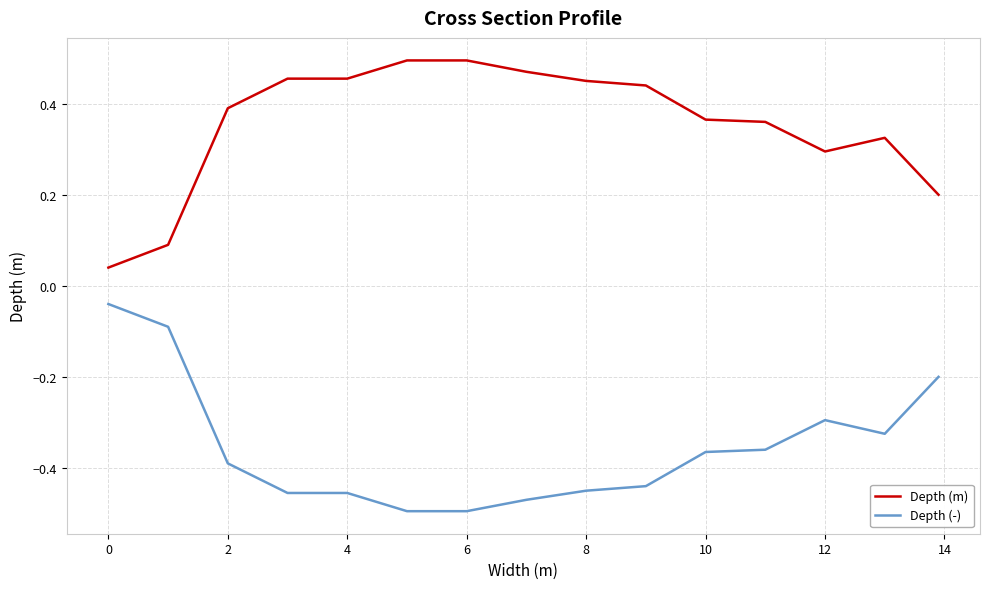

True or false: Depth (-) and Depth (m) cross at least once.

False